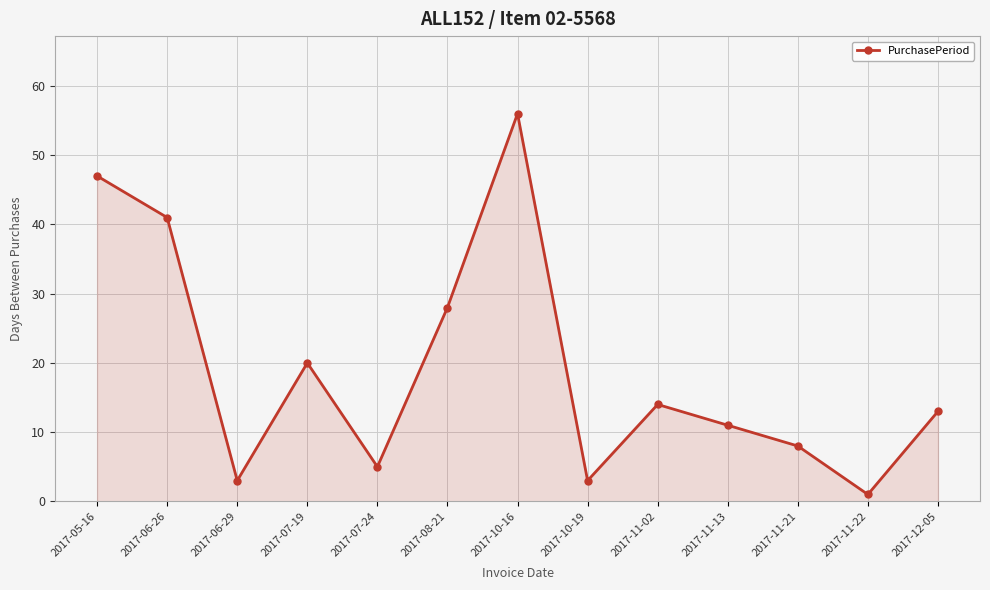

Reading right to left, extract all data points from this chart.

13	1	8	11	14	3	56	28	5	20	3	41	47